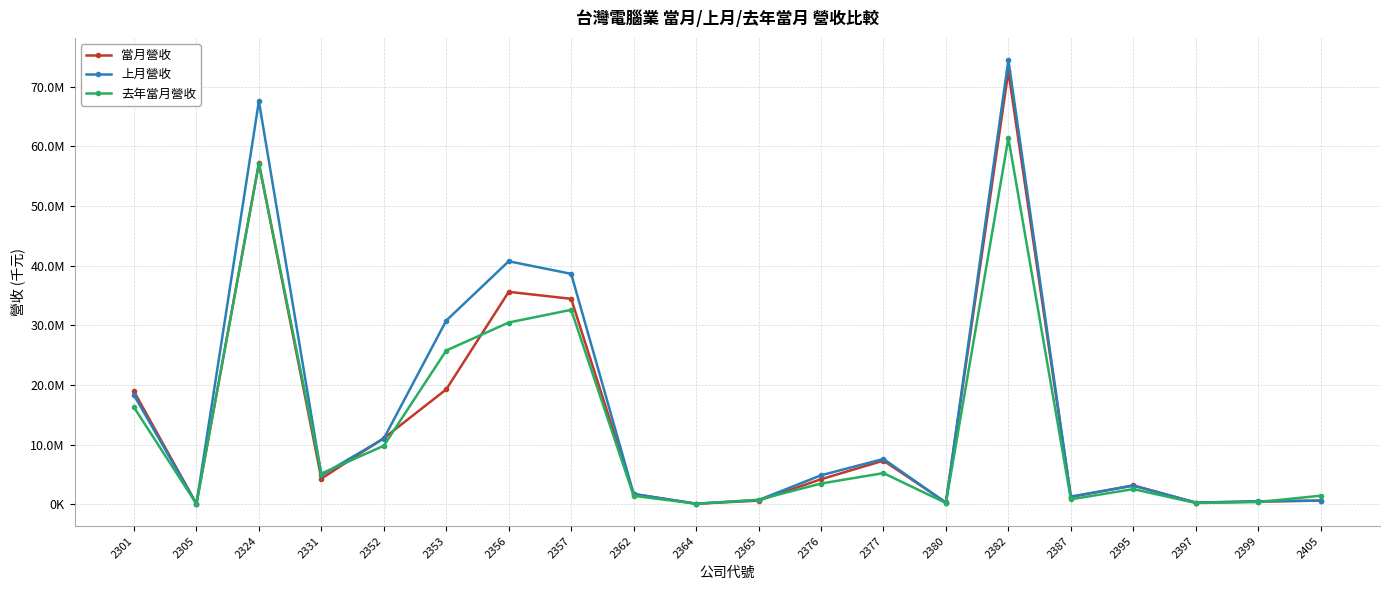

What is the value of the 上月營收 point at the 11th from the left?

694132